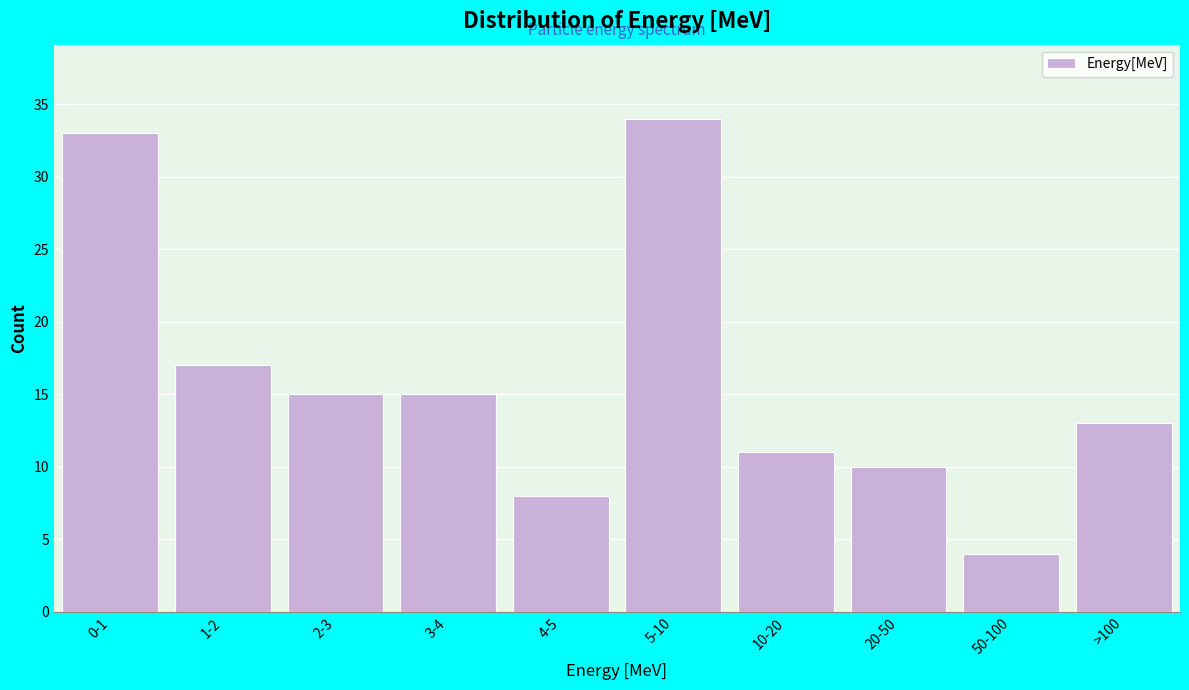

Reading left to right, extract all data points from this chart.

0-1=33	1-2=17	2-3=15	3-4=15	4-5=8	5-10=34	10-20=11	20-50=10	50-100=4	>100=13